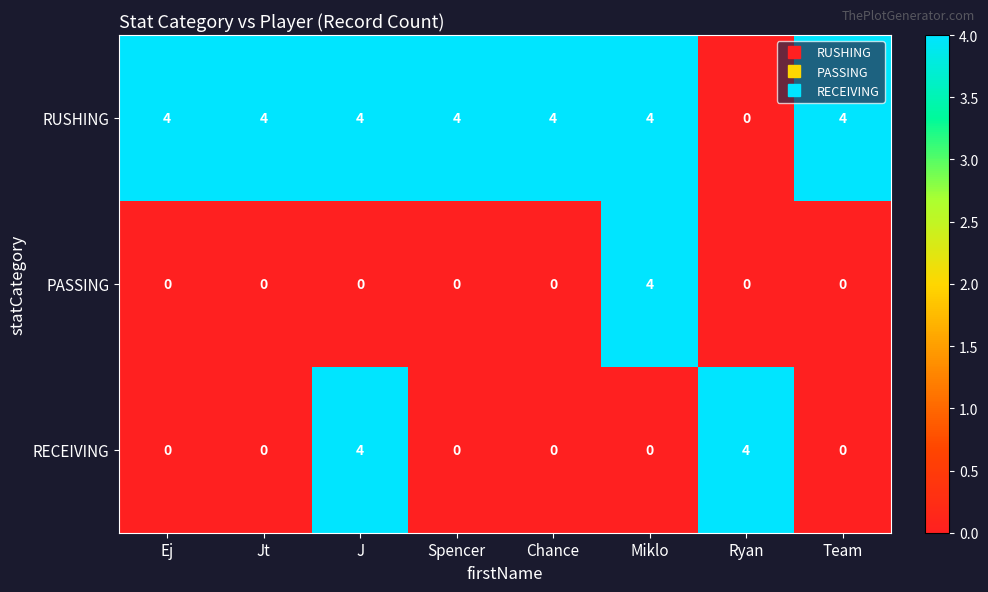

True or false: PASSING has a value of 3 at Chance.

False